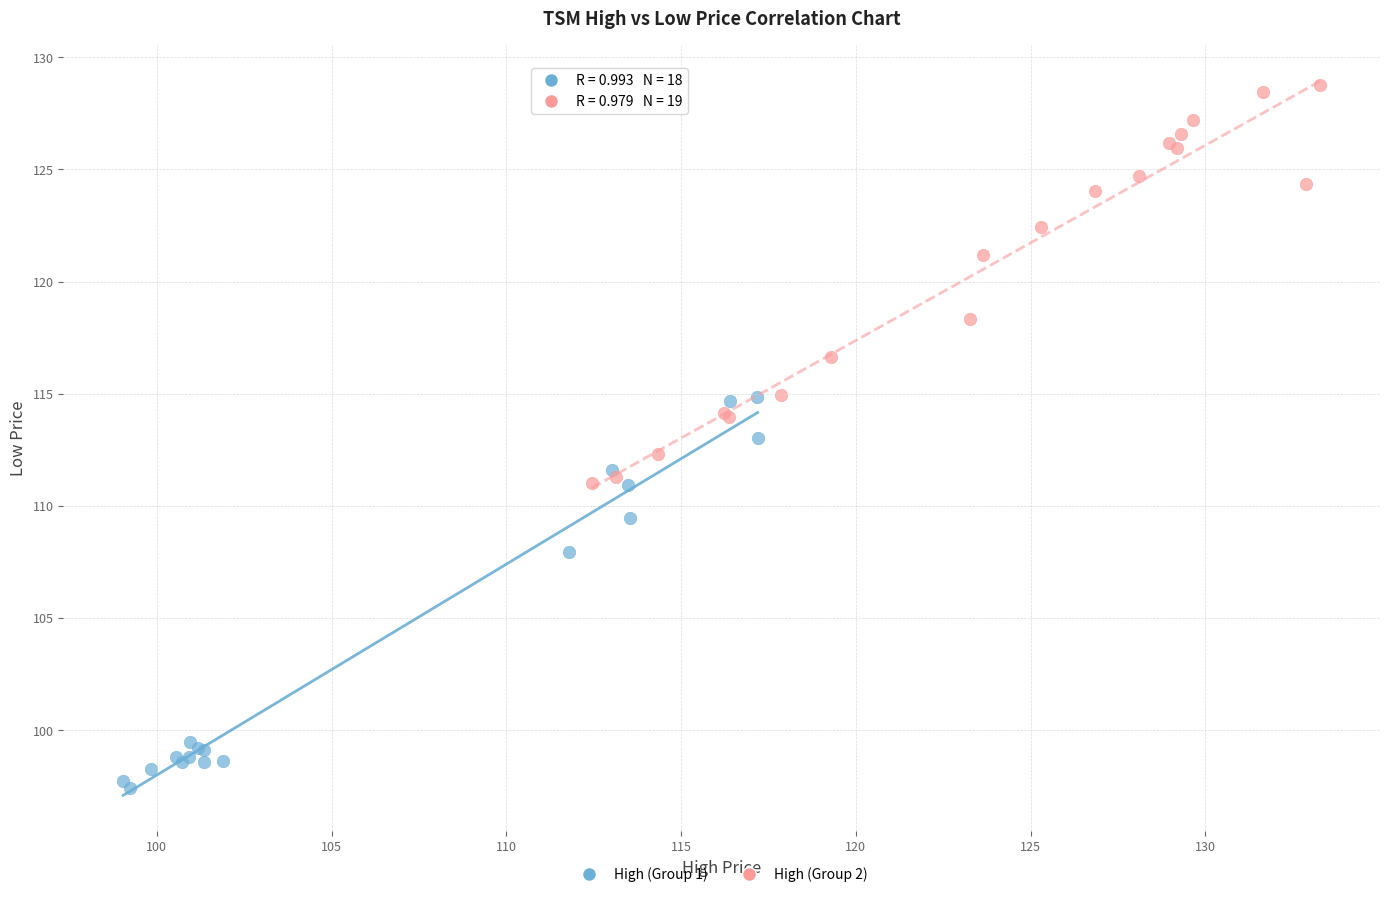

Which series reaches the minimum Y coordinate?

High (Group 1)